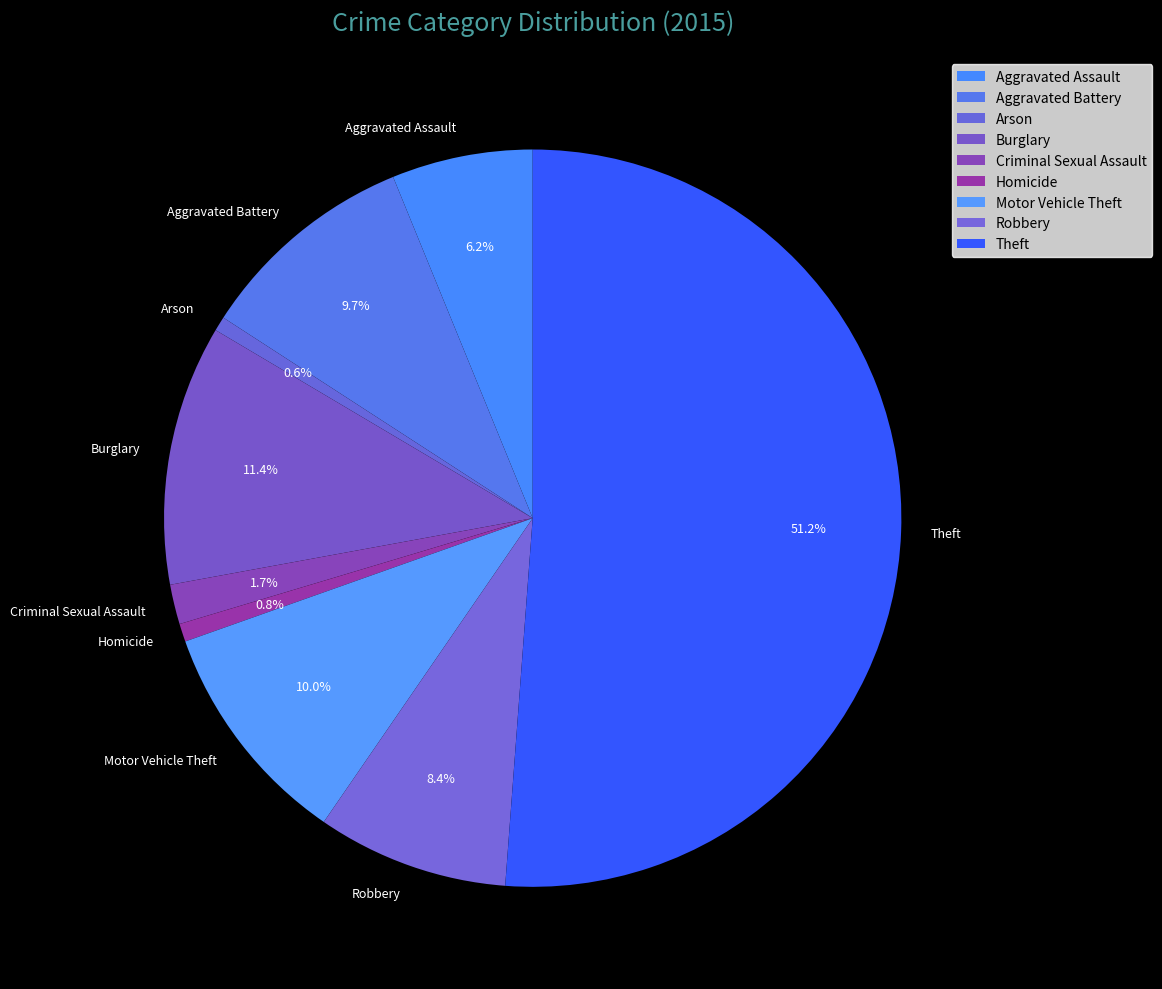

What is the majority slice?

Theft